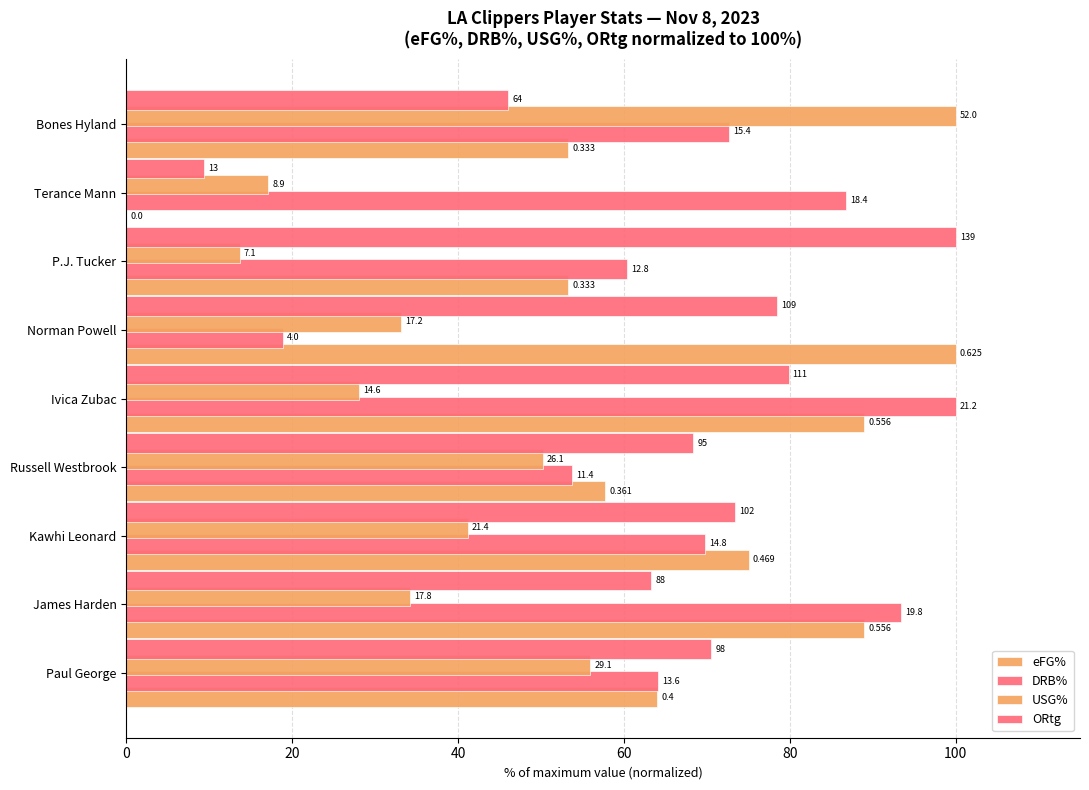

How many values in the ORtg series are below 70?

4